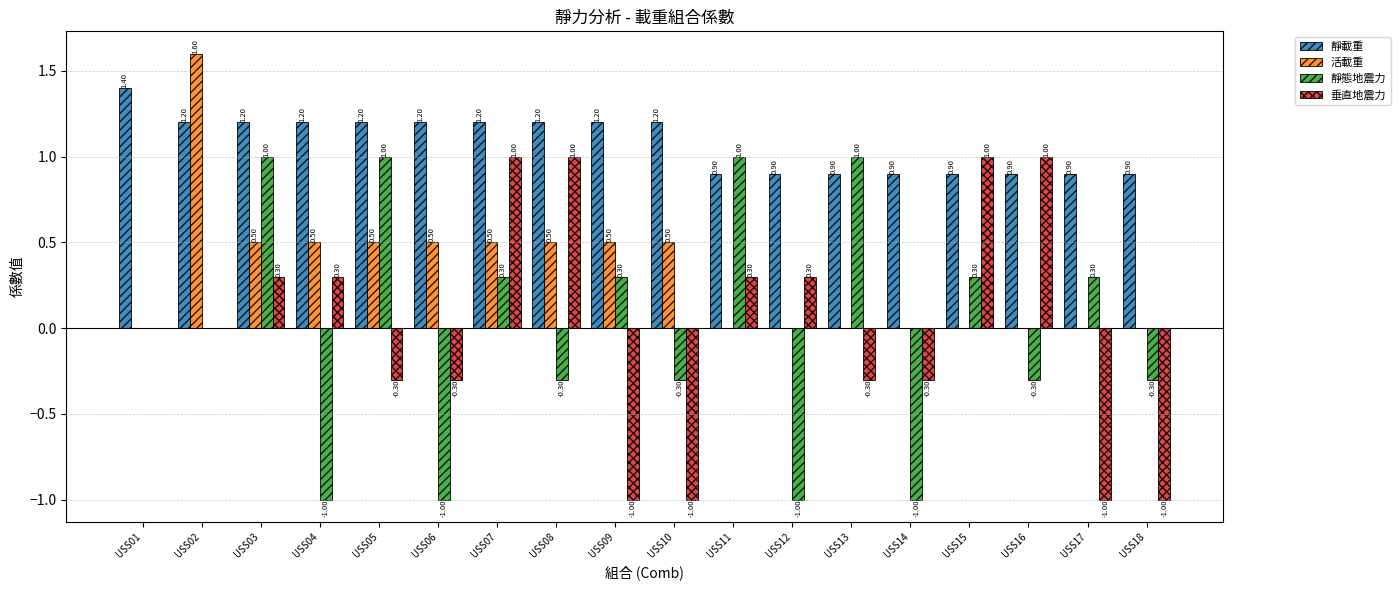

Reading left to right, extract all data points from this chart.

靜載重: USS01=1.4	USS02=1.2	USS03=1.2	USS04=1.2	USS05=1.2	USS06=1.2	USS07=1.2	USS08=1.2	USS09=1.2	USS10=1.2	USS11=0.9	USS12=0.9	USS13=0.9	USS14=0.9	USS15=0.9	USS16=0.9	USS17=0.9	USS18=0.9
活載重: USS01=0.0	USS02=1.6	USS03=0.5	USS04=0.5	USS05=0.5	USS06=0.5	USS07=0.5	USS08=0.5	USS09=0.5	USS10=0.5	USS11=0.0	USS12=0.0	USS13=0.0	USS14=0.0	USS15=0.0	USS16=0.0	USS17=0.0	USS18=0.0
靜態地震力: USS01=0.0	USS02=0.0	USS03=1.0	USS04=-1.0	USS05=1.0	USS06=-1.0	USS07=0.3	USS08=-0.3	USS09=0.3	USS10=-0.3	USS11=1.0	USS12=-1.0	USS13=1.0	USS14=-1.0	USS15=0.3	USS16=-0.3	USS17=0.3	USS18=-0.3
垂直地震力: USS01=0.0	USS02=0.0	USS03=0.3	USS04=0.3	USS05=-0.3	USS06=-0.3	USS07=1.0	USS08=1.0	USS09=-1.0	USS10=-1.0	USS11=0.3	USS12=0.3	USS13=-0.3	USS14=-0.3	USS15=1.0	USS16=1.0	USS17=-1.0	USS18=-1.0